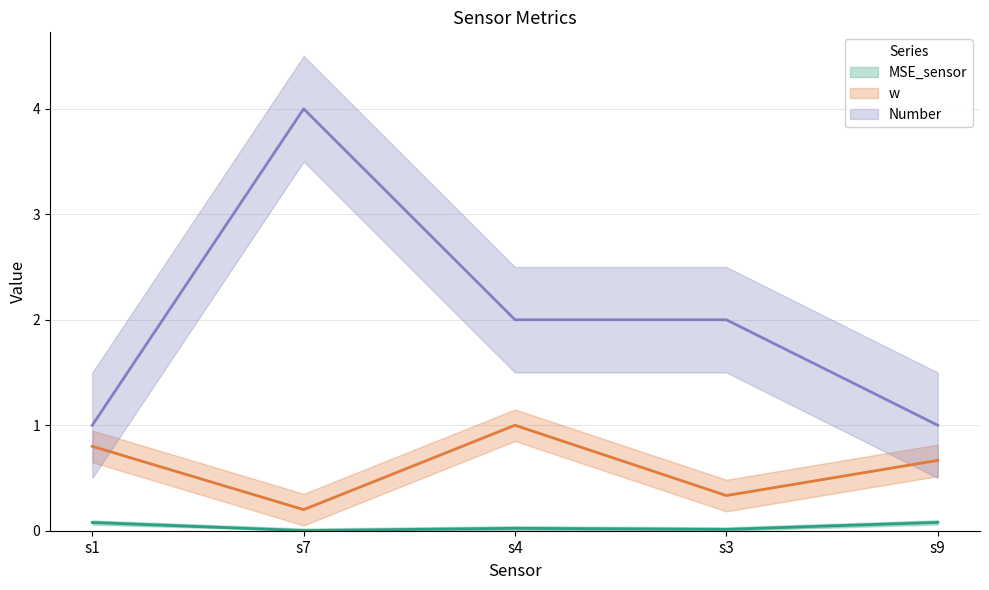

True or false: Number and w intersect in this chart.

False